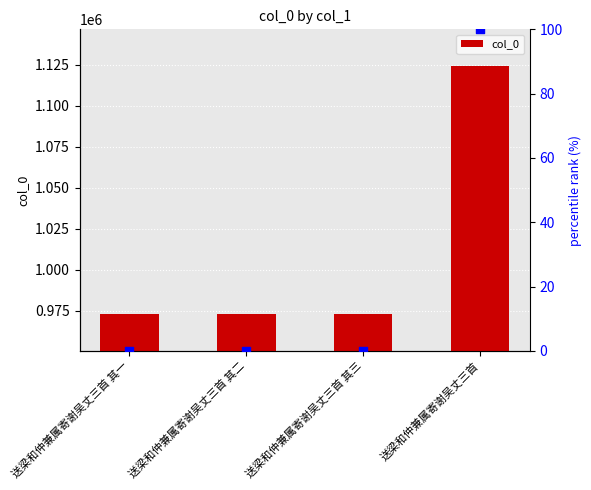

What is the average value of the col_0 series?

1010759